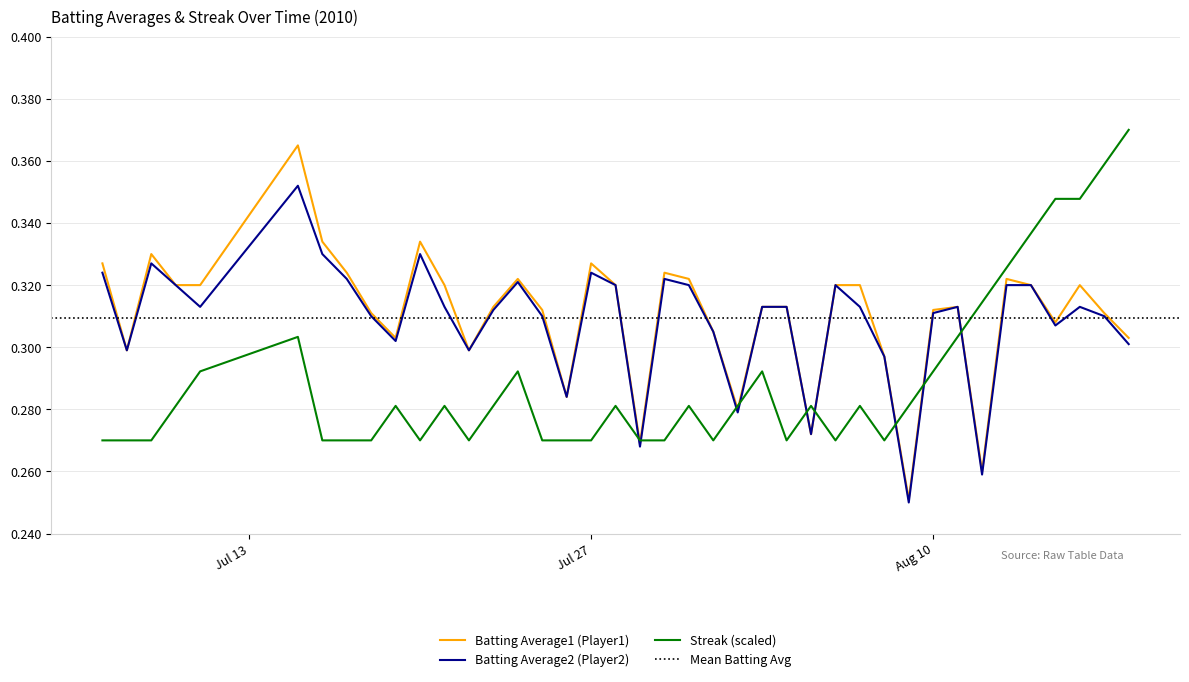

What is the sum of the Streak values at 2010-08-13 and 2010-07-22?

0.6